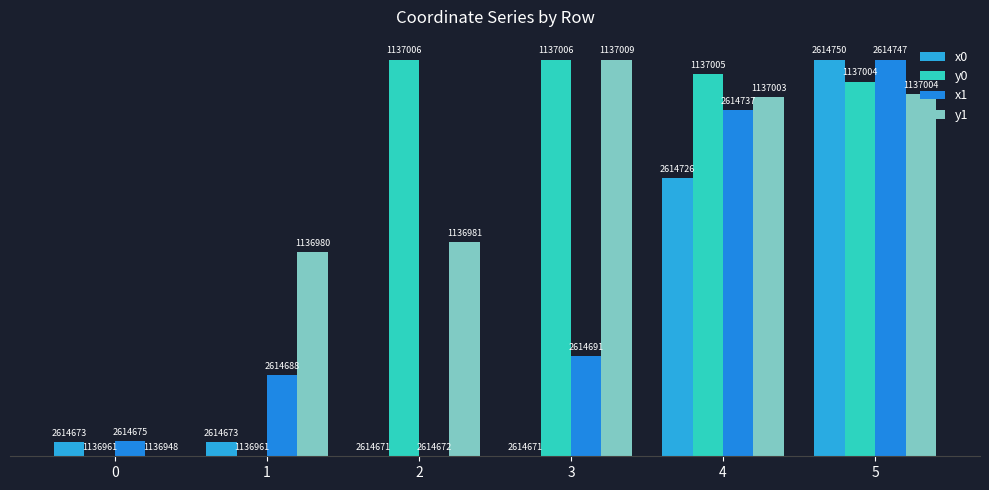

Does the chart contain stacked bars?

No